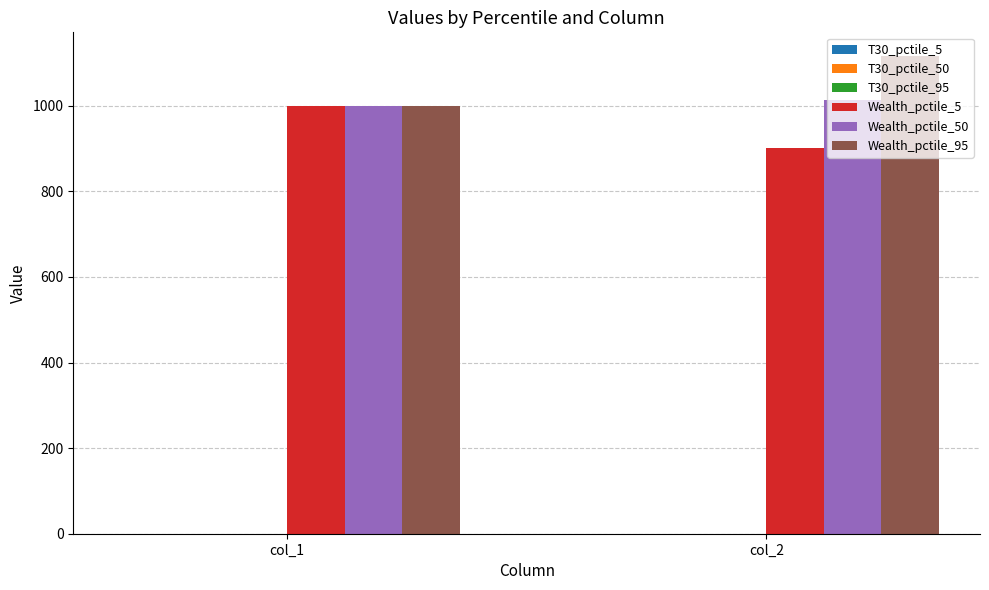

Which series has the largest total across all categories?

Wealth_pctile_95